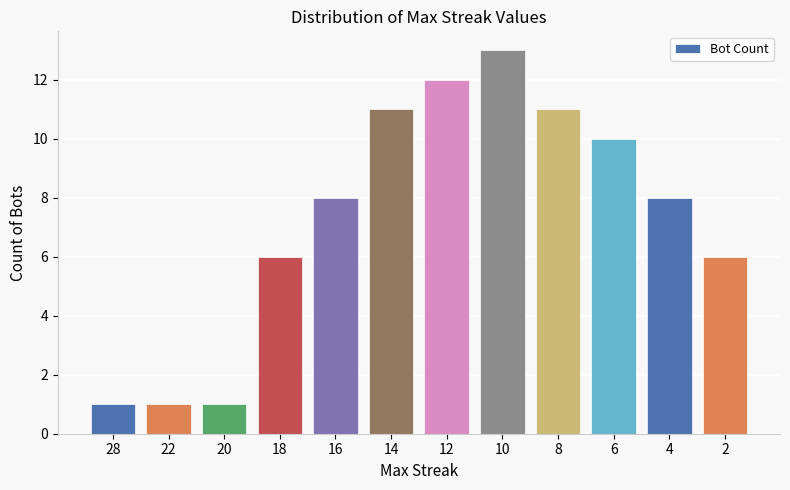

Reading left to right, extract all data points from this chart.

28=1	22=1	20=1	18=6	16=8	14=11	12=12	10=13	8=11	6=10	4=8	2=6